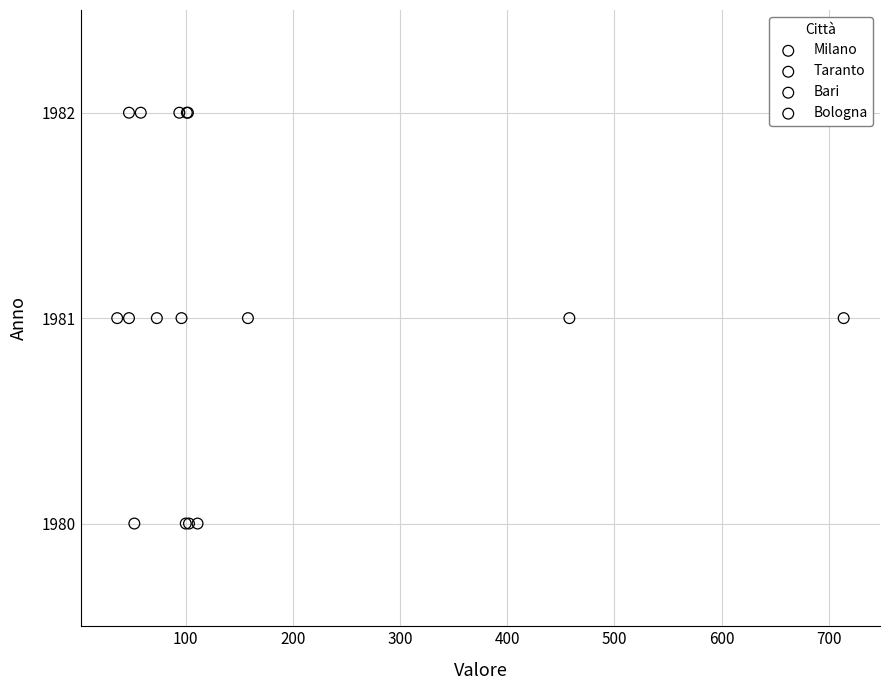

What are all the series names shown in the legend?

Milano, Taranto, Bari, Bologna